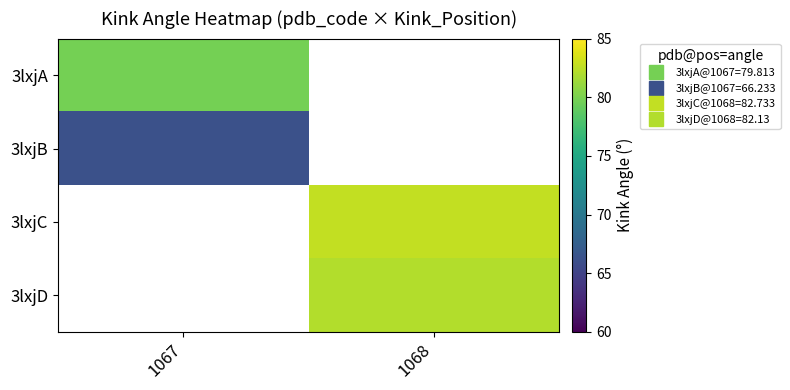

The 3lxjB series shows 31.3 at 1067. True or false?

False